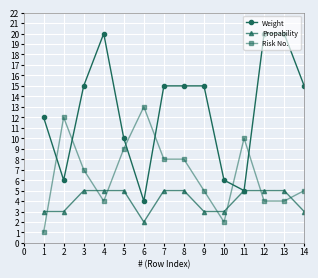

How many data points does each series have?

14